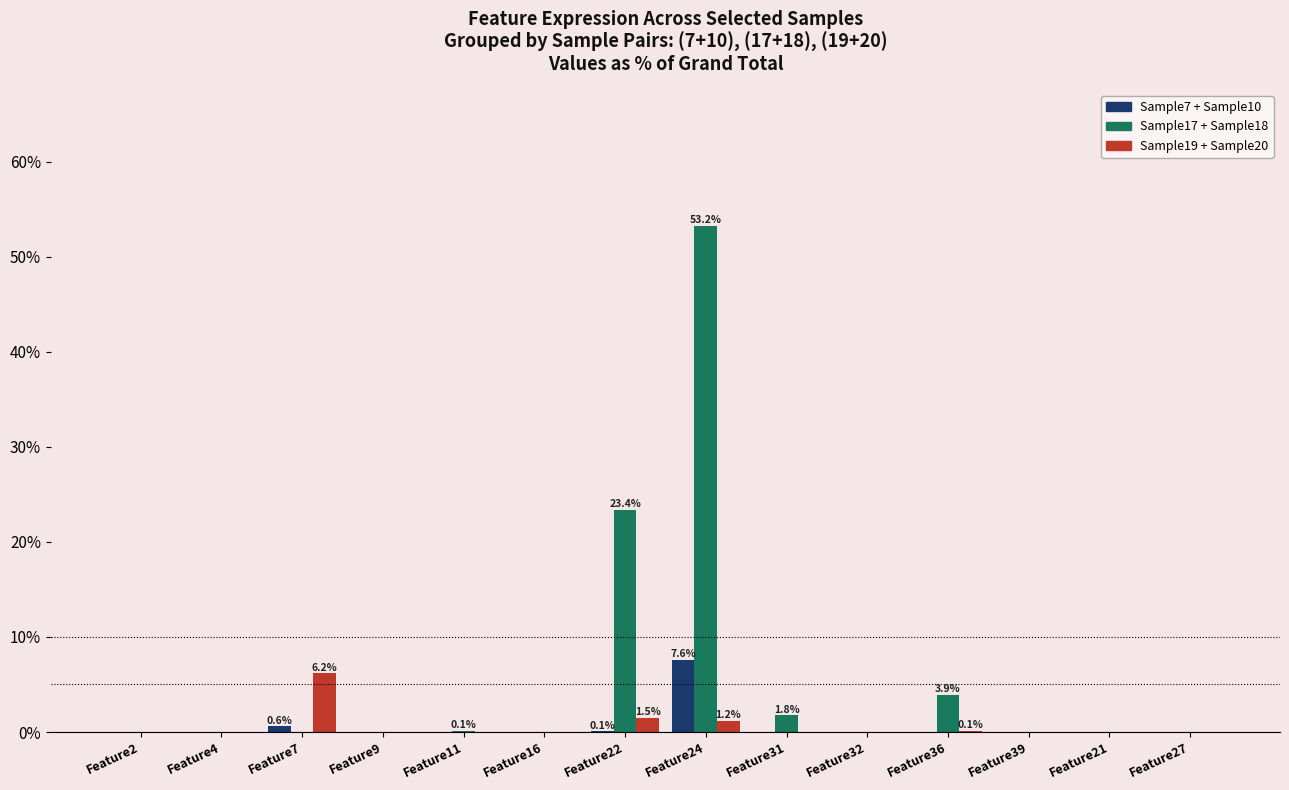

What is the maximum value shown in the chart?

53.2